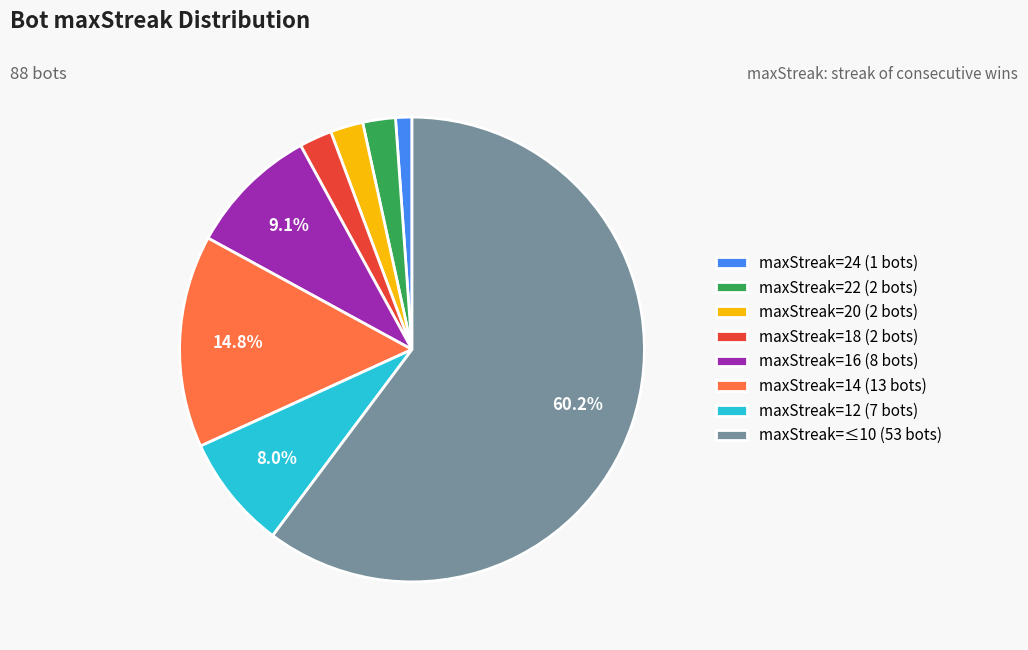

Which has a higher value, maxStreak=24 (1 bots) or maxStreak=≤10 (53 bots)?

maxStreak=≤10 (53 bots)